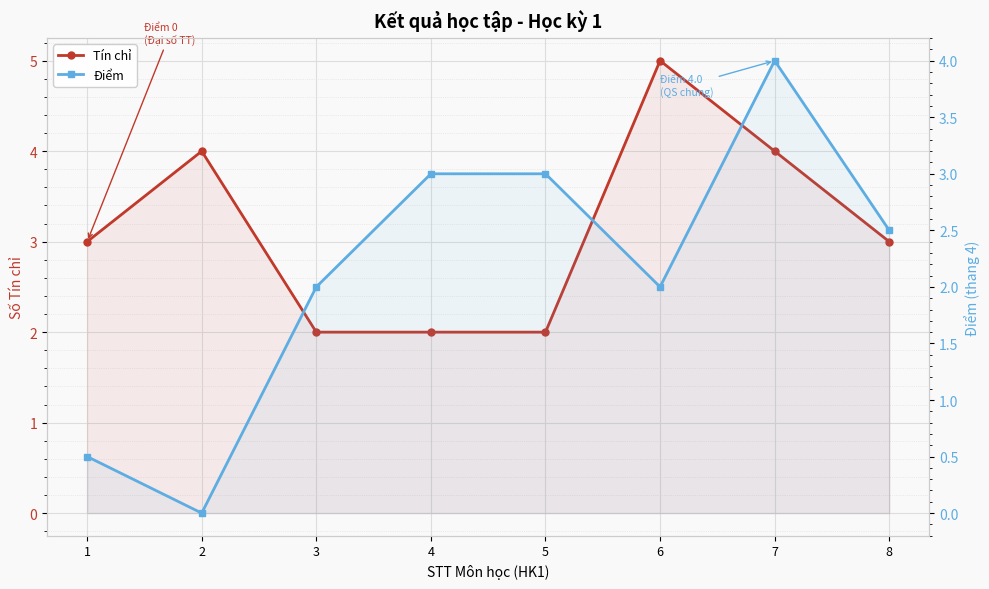

What is the value of the Tín chỉ point at the 2nd from the left?

4.0